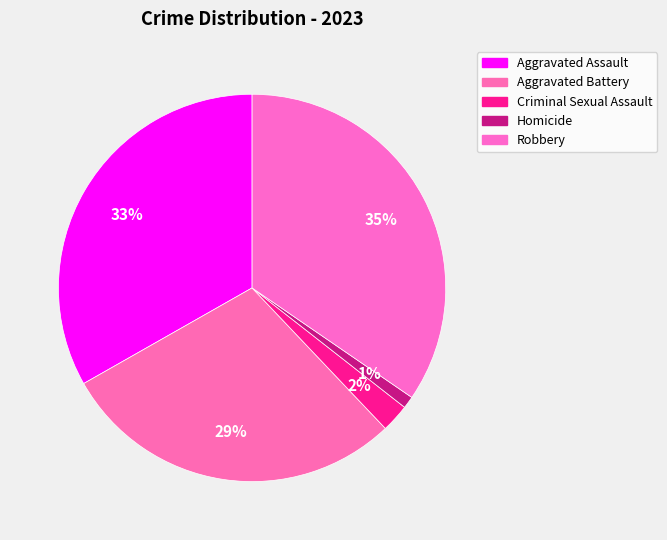

How many segments does this pie chart have?

5